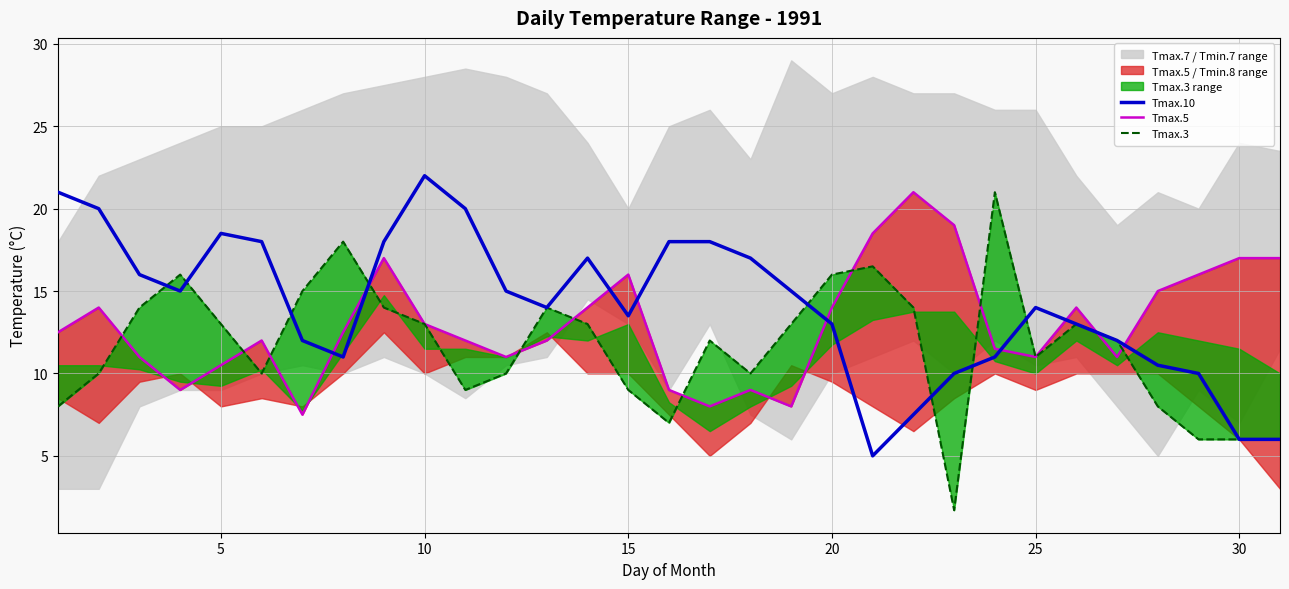

True or false: Tmax.10 has a value of 4.4 at 20.

False